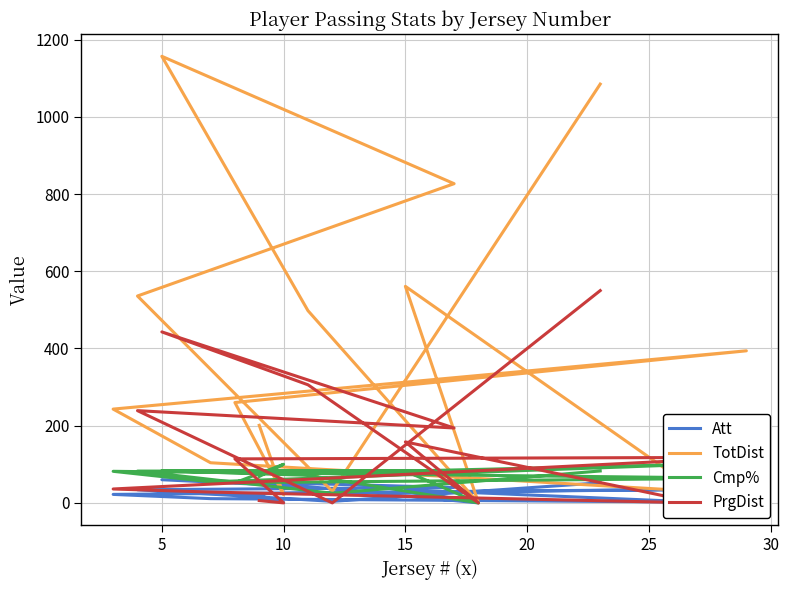

Which series has the widest spread of values?

TotDist